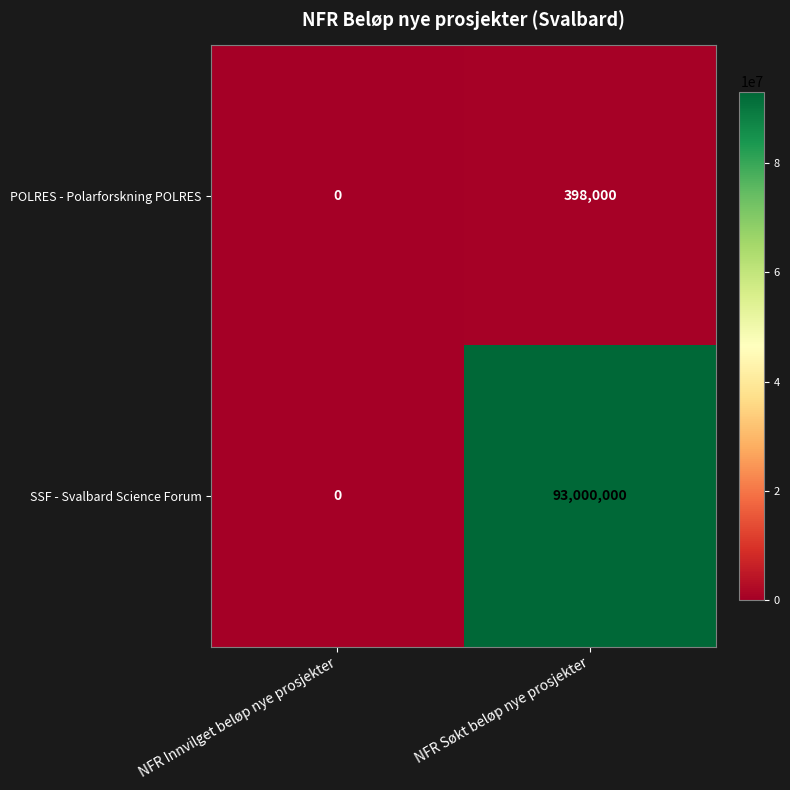

Where is SSF - Svalbard Science Forum nearest to the value 46500000?

NFR Innvilget beløp nye prosjekter